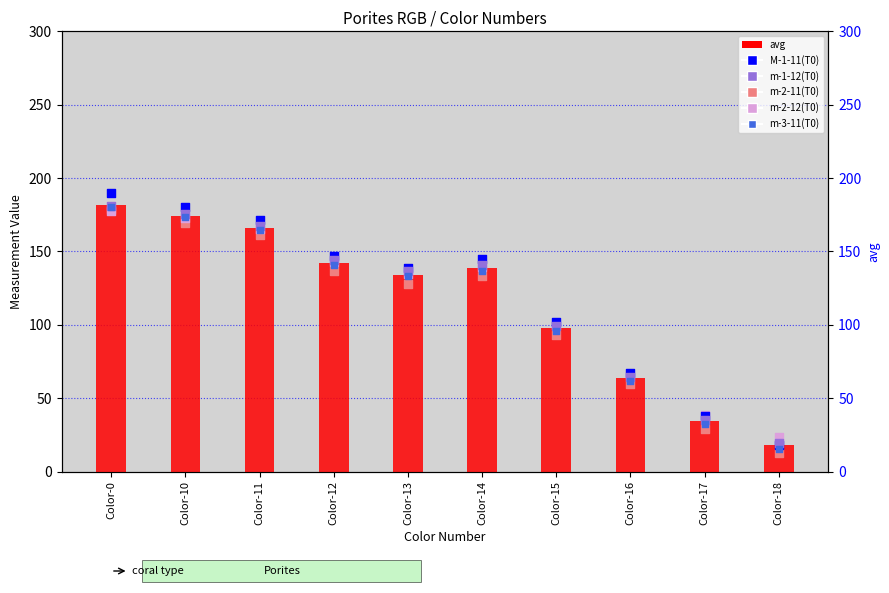

What are all the series names shown in the legend?

avg, m-2-11(T0), m-2-12(T0), M-1-11(T0), m-1-12(T0), m-3-11(T0)